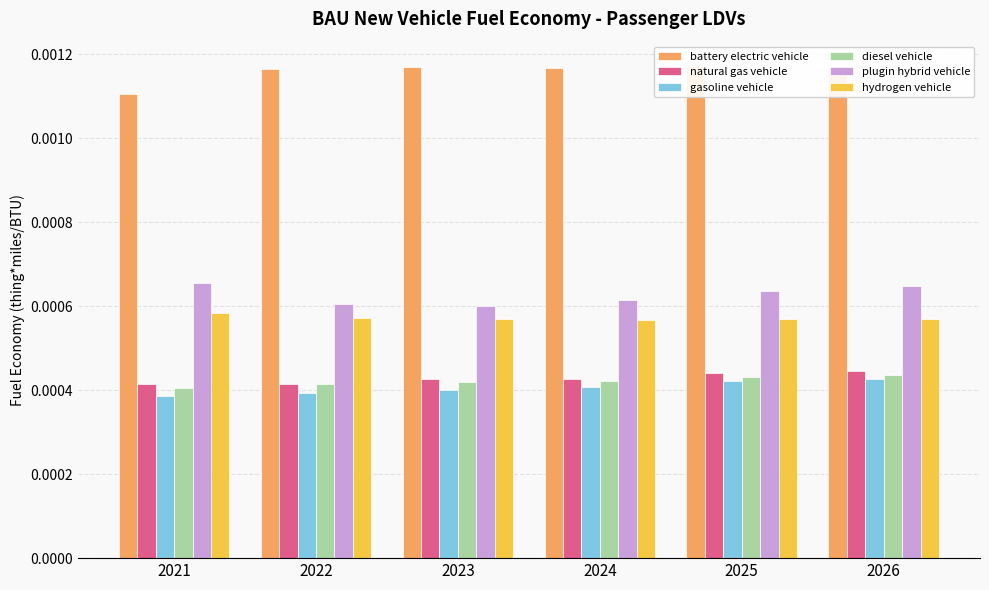

Rank the series by their maximum value, from lowest to highest.

gasoline vehicle, diesel vehicle, natural gas vehicle, hydrogen vehicle, plugin hybrid vehicle, battery electric vehicle